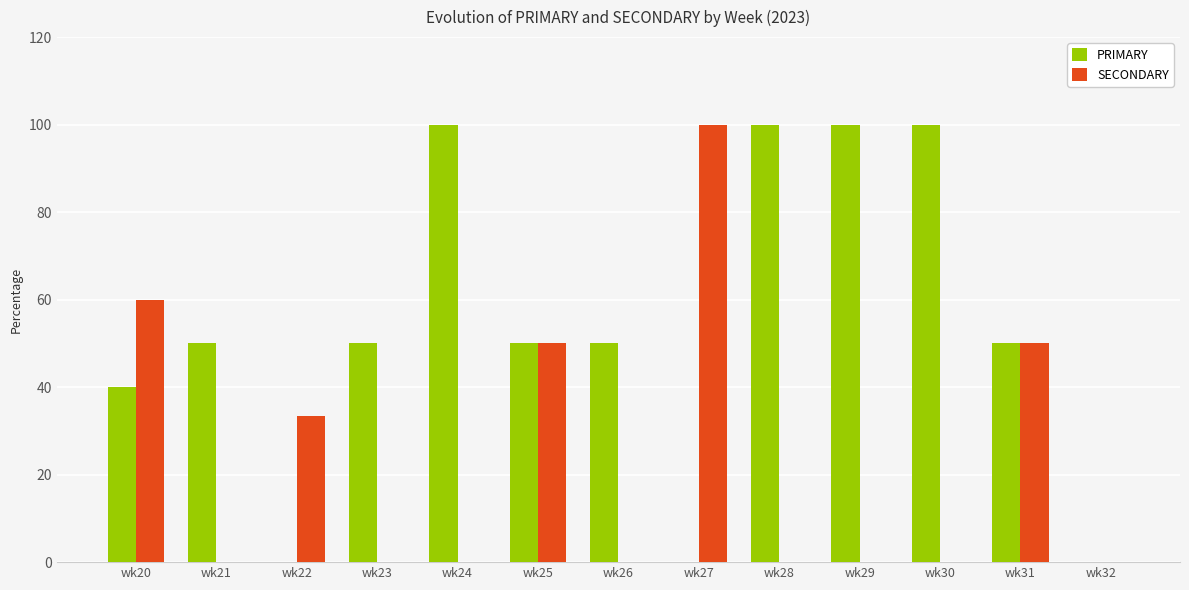

What is the sum of the PRIMARY values at wk22 and wk20?

40.0